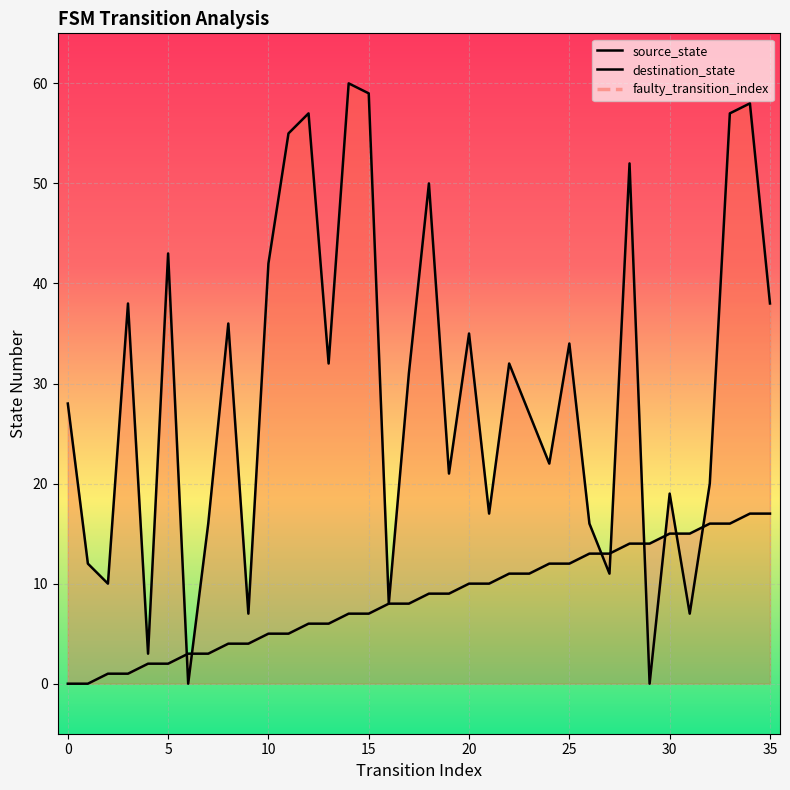

How many values in destination_state are above zero?

34